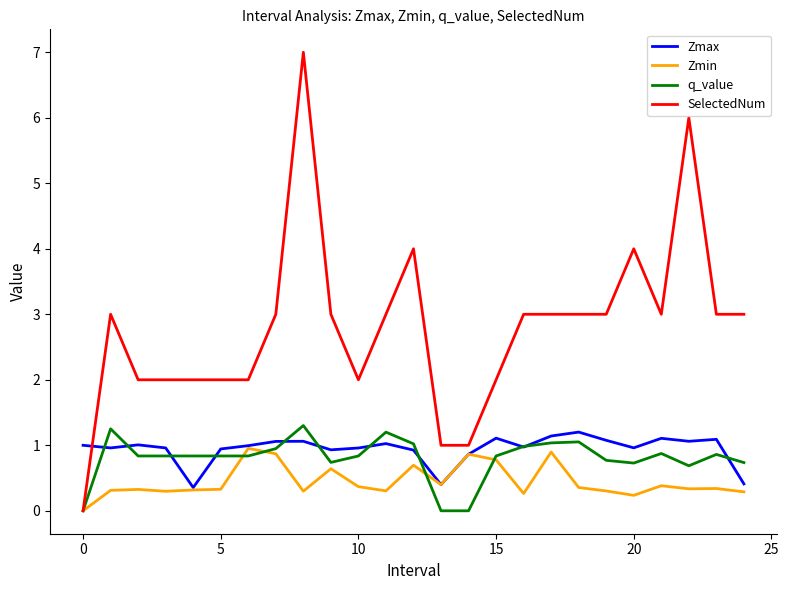

What is the greatest value displayed?

7.0